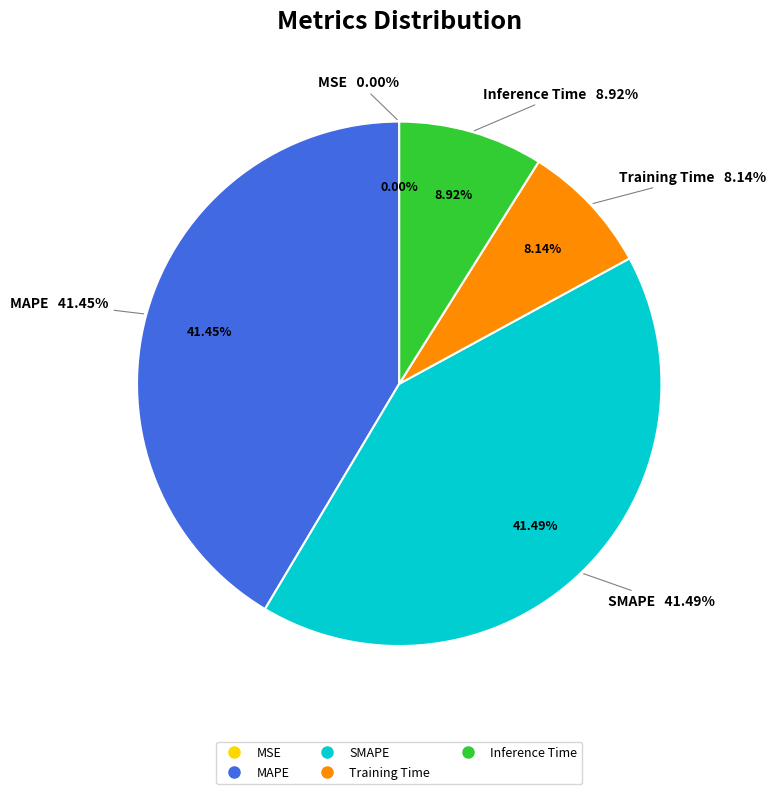

How many segments does this pie chart have?

5